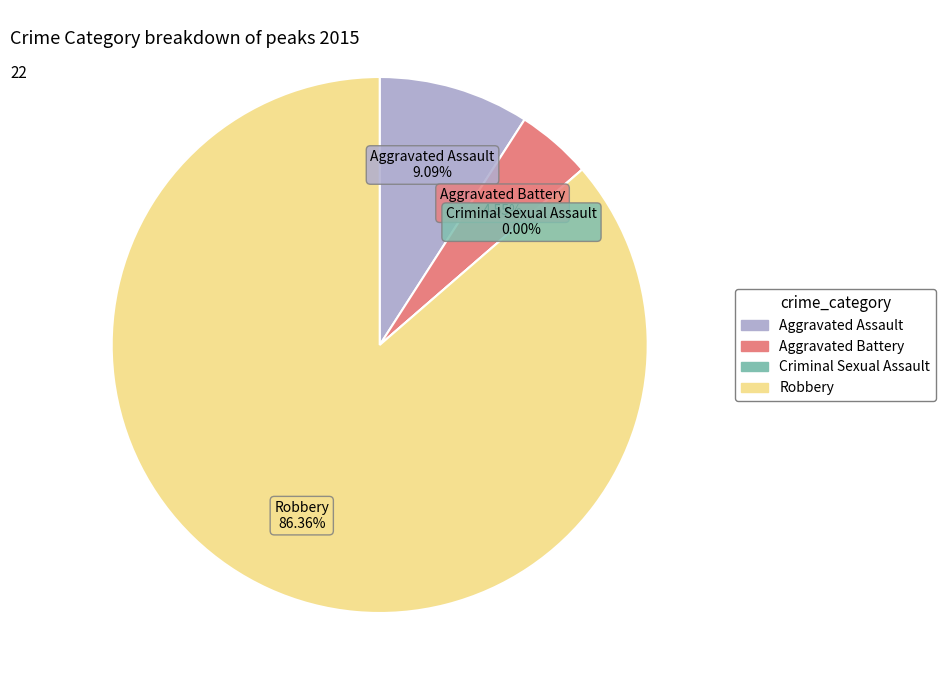

Which has a higher value, Criminal Sexual Assault or Aggravated Assault?

Aggravated Assault